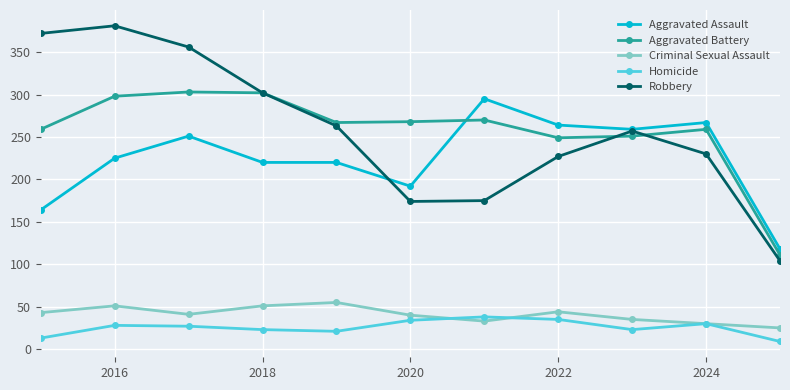

Which series has the largest range (max minus min)?

Robbery